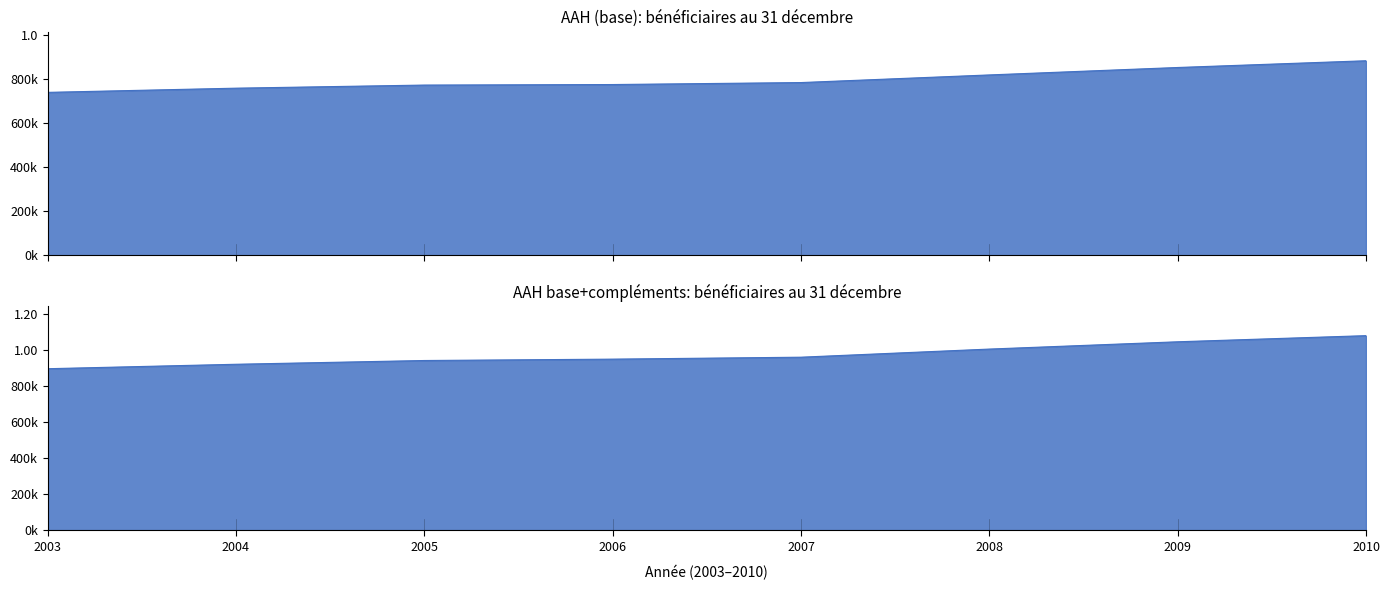

True or false: AAH base+compléments and AAH (base) intersect in this chart.

False